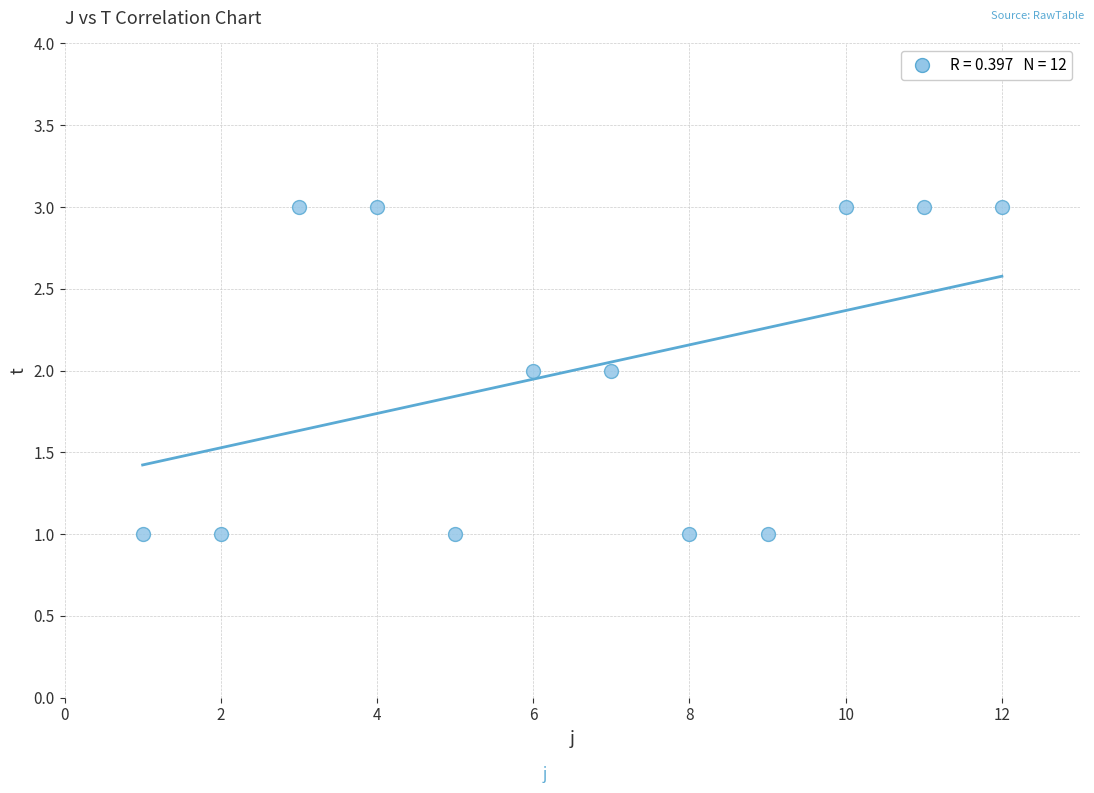

What is the range of X values (max minus min)?

11